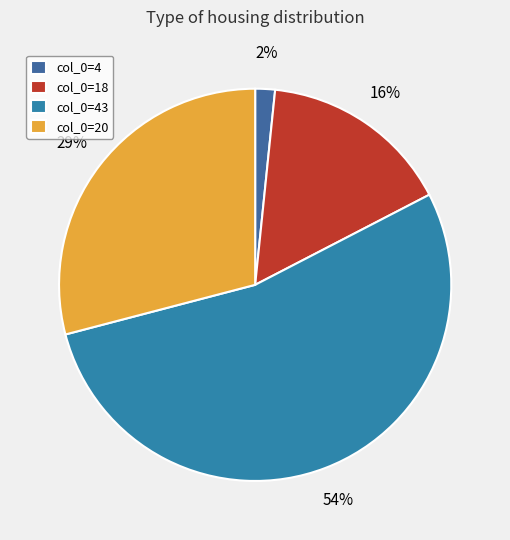

What is the smallest slice in the pie chart?

col_0=4